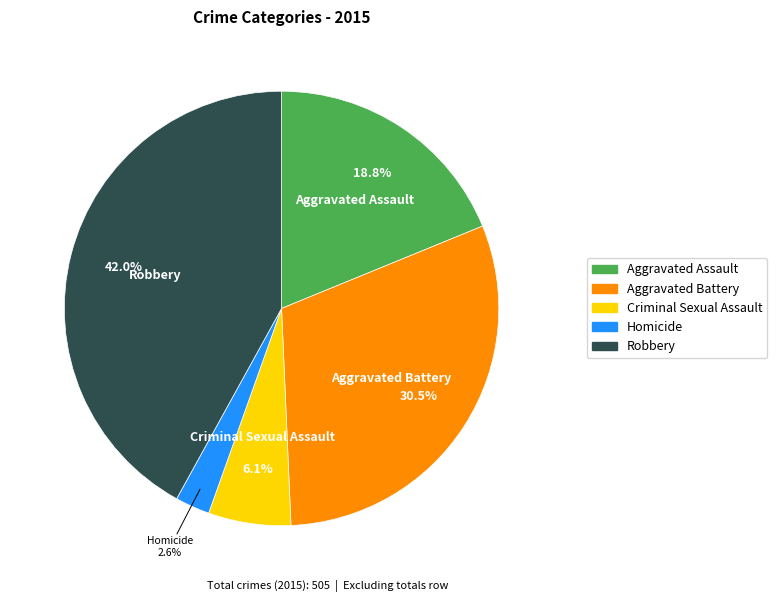

Does any single category account for the majority?

No